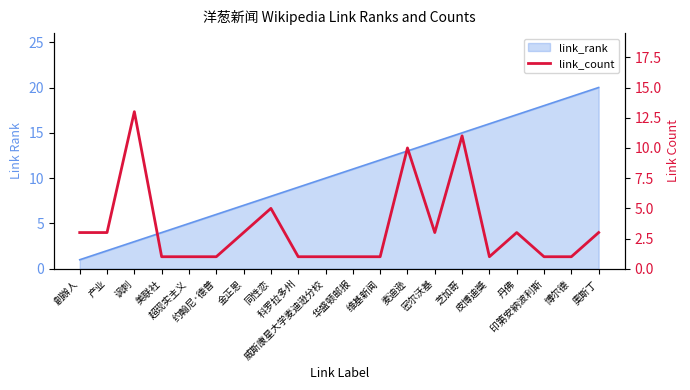

List the labels in order of value, largest first.

讽刺, 芝加哥, 麦迪逊, 同性恋, 創辦人, 产业, 金正恩, 密尔沃基, 丹佛, 奧斯丁, 美联社, 超现实主义, 约翰尼·德普, 科罗拉多州, 威斯康星大学麦迪逊分校, 华盛顿邮报, 维基新闻, 皮博迪獎, 印第安納波利斯, 博尔德